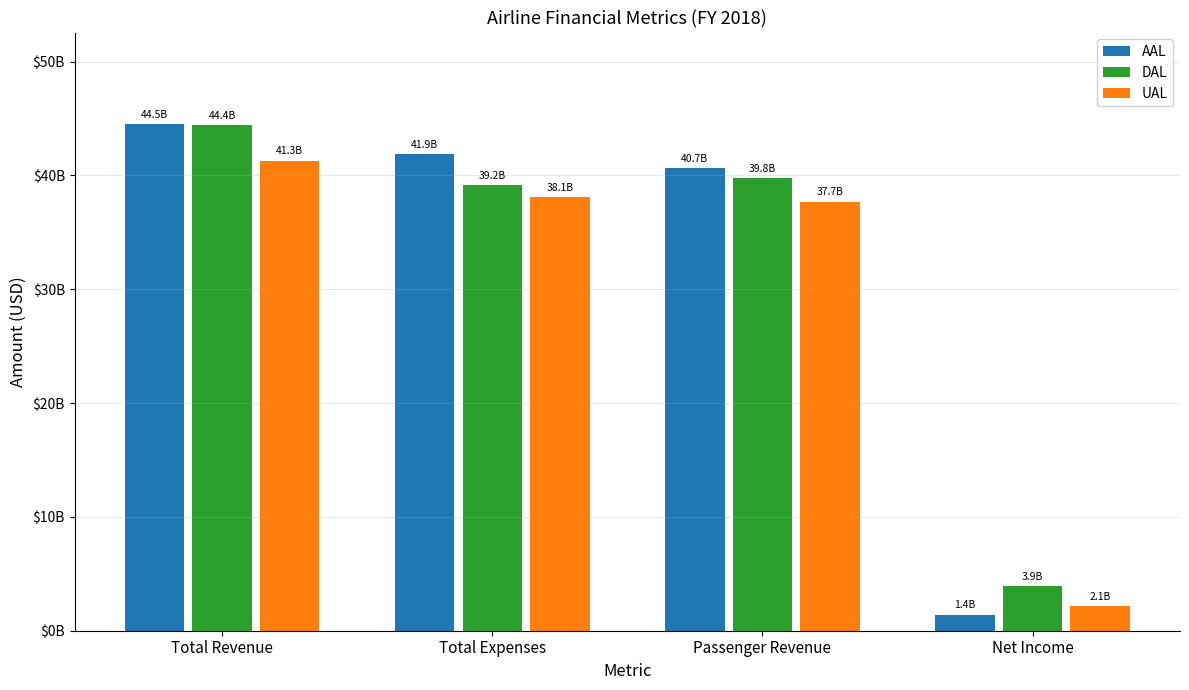

Read the DAL value at Total Expenses.

39174000000